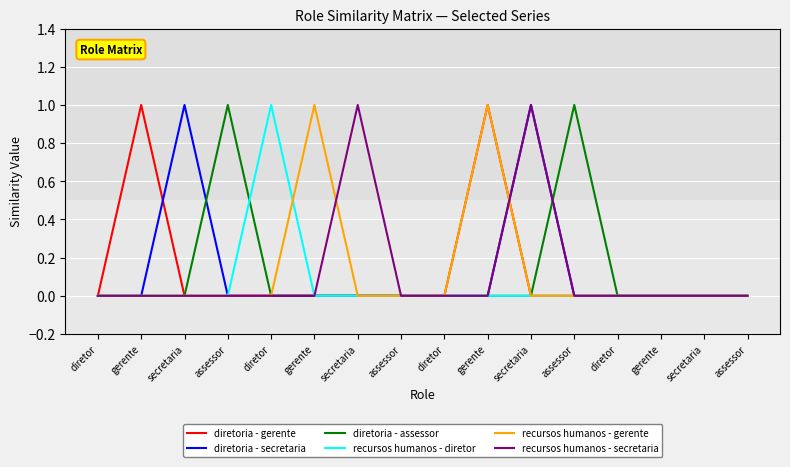

What is the difference between the highest and lowest values at assessor?

1